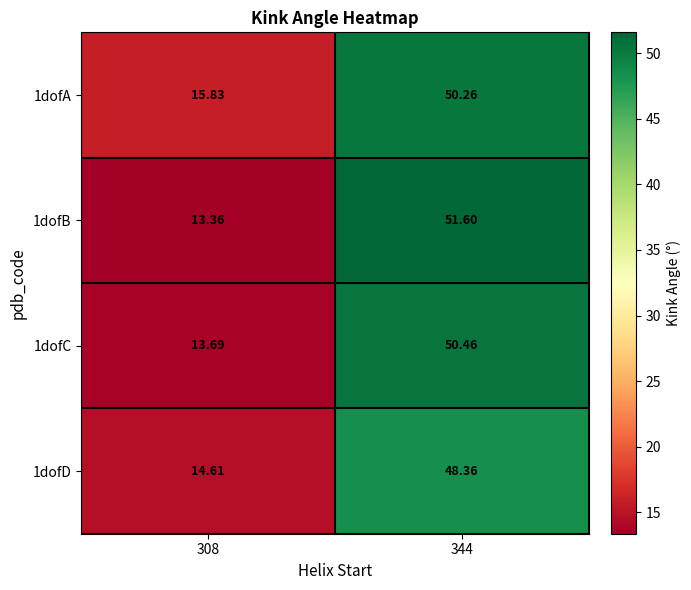

Which series has the largest total across all categories?

1dofA